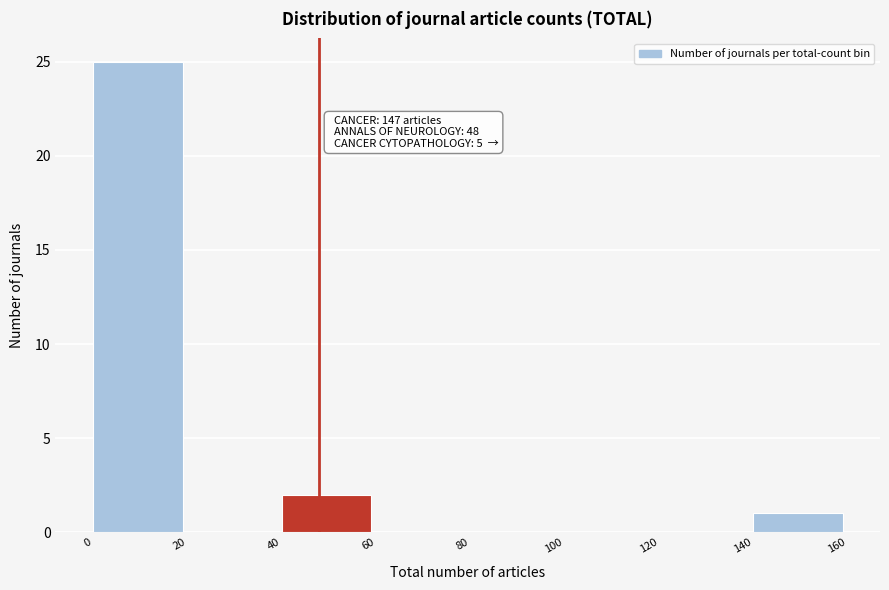

Over which range of the x-axis is the bar tallest?

0 to 20